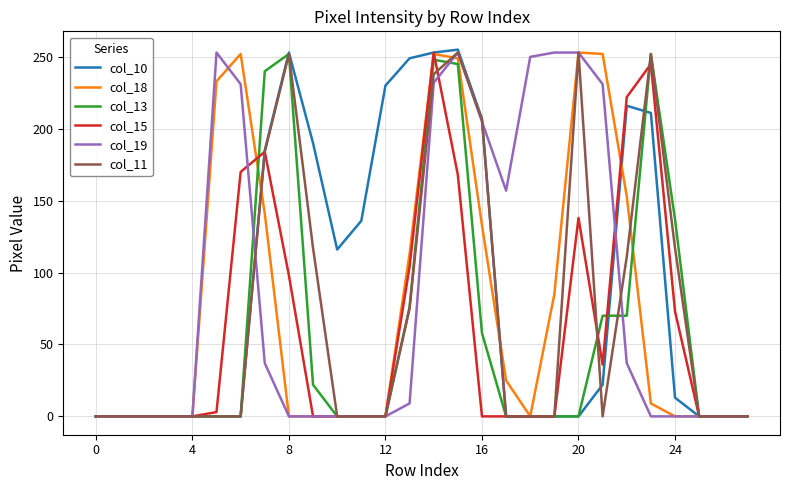

How many lines are shown in the chart?

6